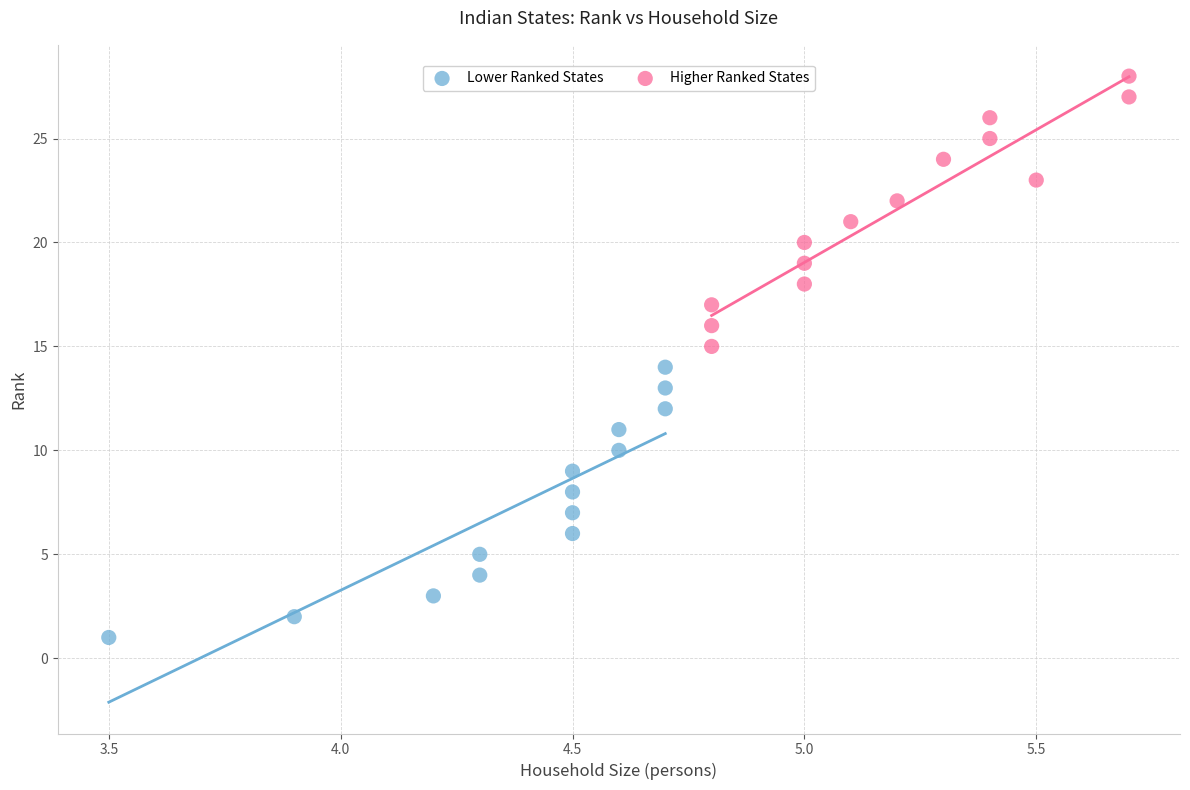

Which series contains the lowest Y value?

Lower Ranked States